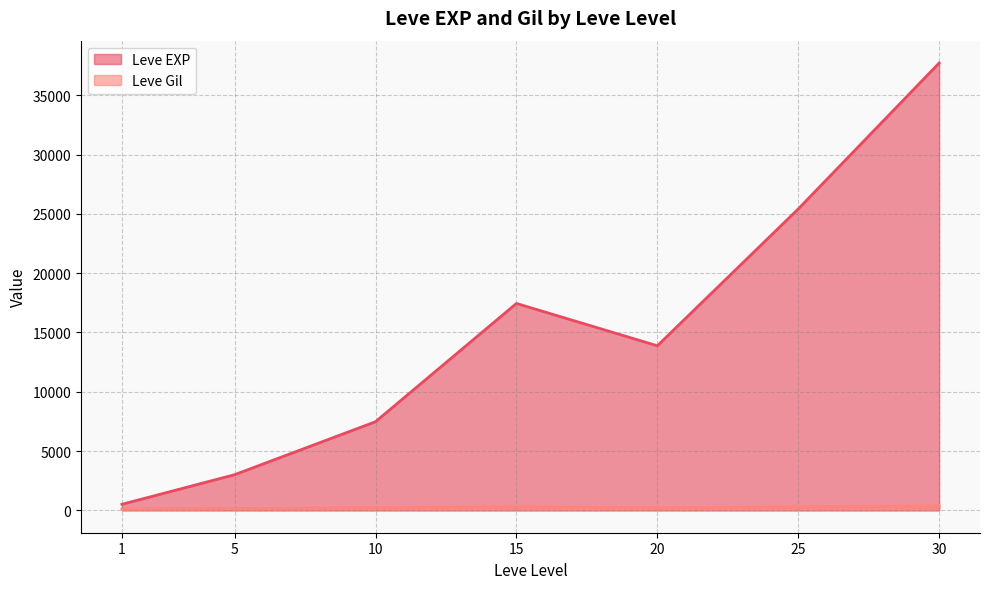

The Leve EXP series shows 8278 at 15. True or false?

False